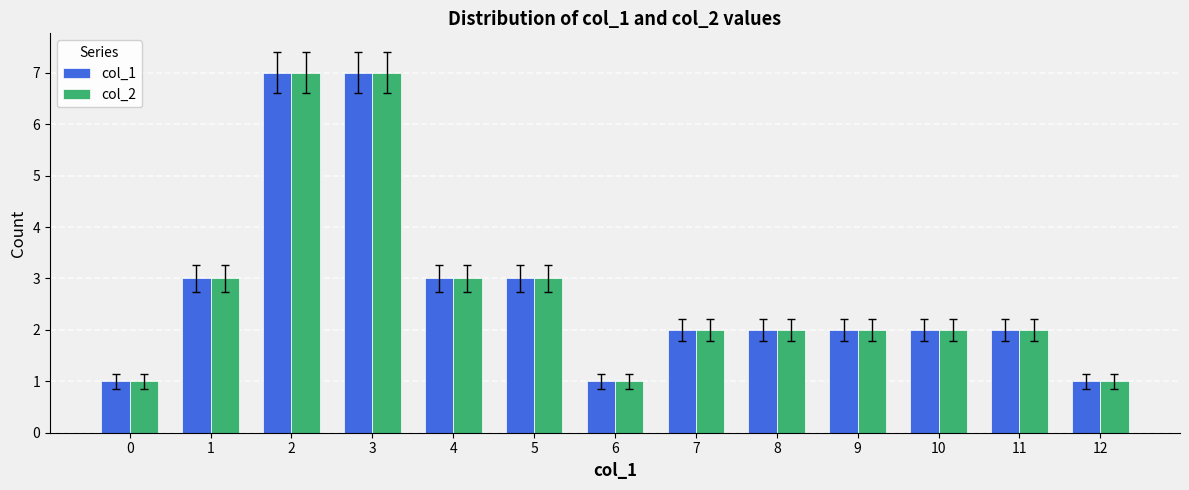

The value of col_2 at 1 is 3. True or false?

True